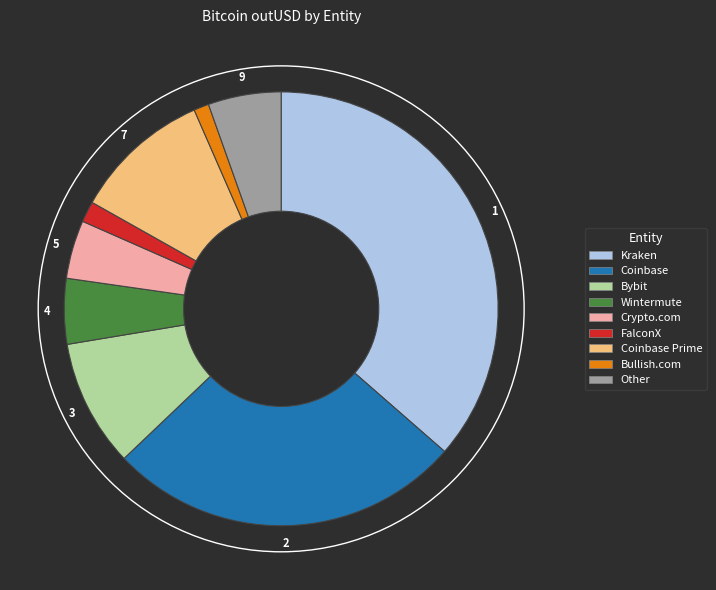

How many slices are in this pie chart?

9